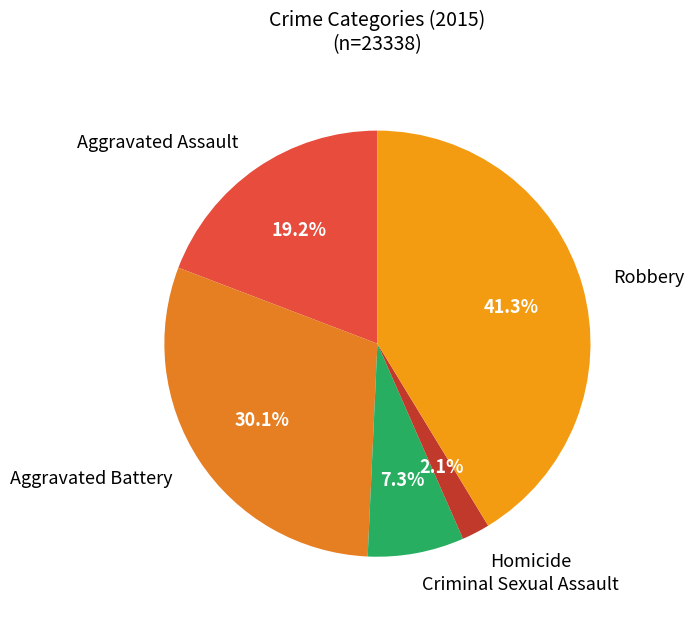

How many slices are in this pie chart?

5